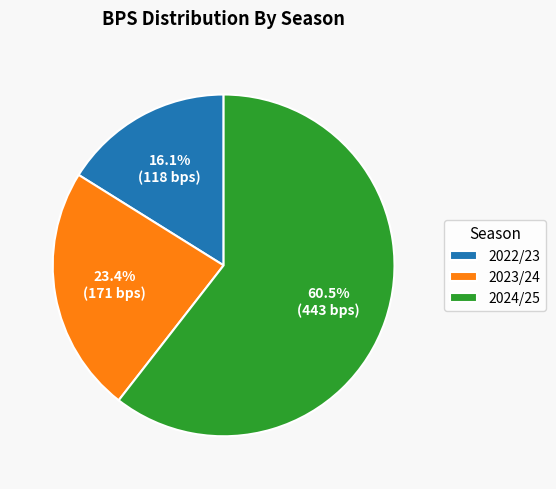

Approximately how many times larger is the value at 2023/24 compared to 2024/25?

0.4